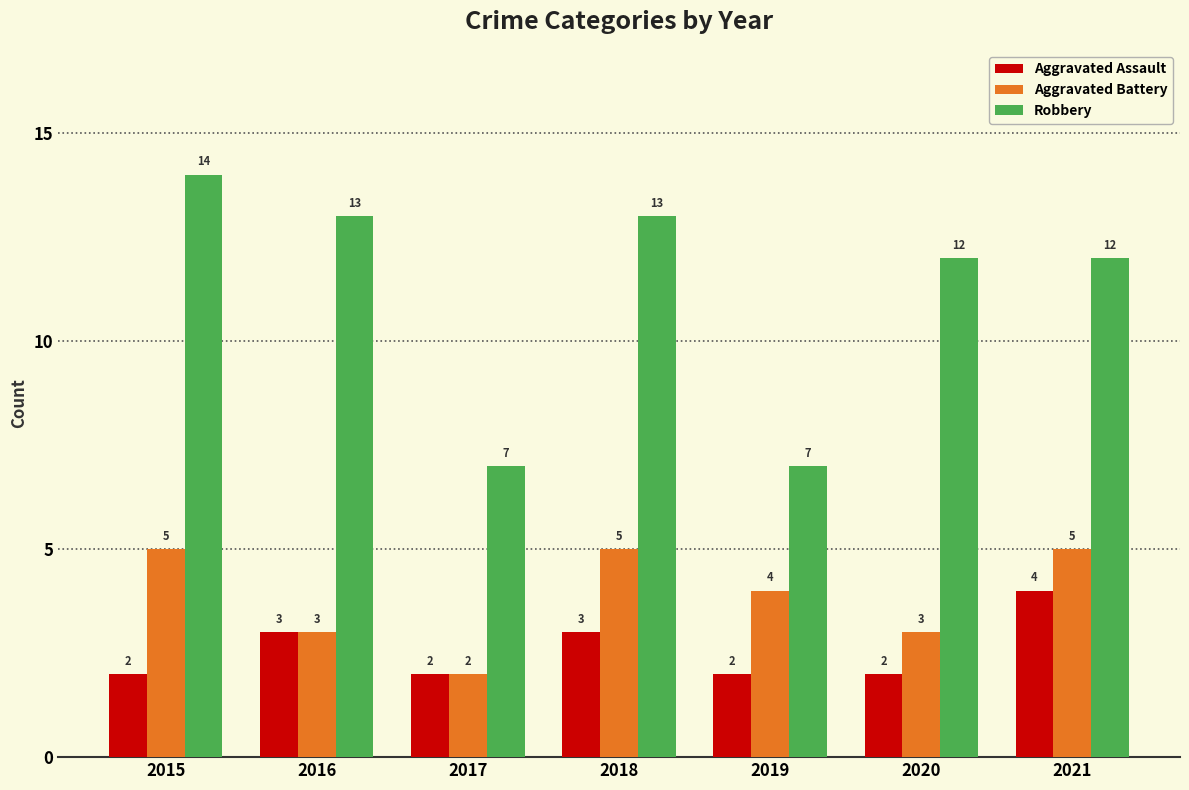

Reading left to right, extract all data points from this chart.

Aggravated Assault: 2015=2	2016=3	2017=2	2018=3	2019=2	2020=2	2021=4
Aggravated Battery: 2015=5	2016=3	2017=2	2018=5	2019=4	2020=3	2021=5
Robbery: 2015=14	2016=13	2017=7	2018=13	2019=7	2020=12	2021=12